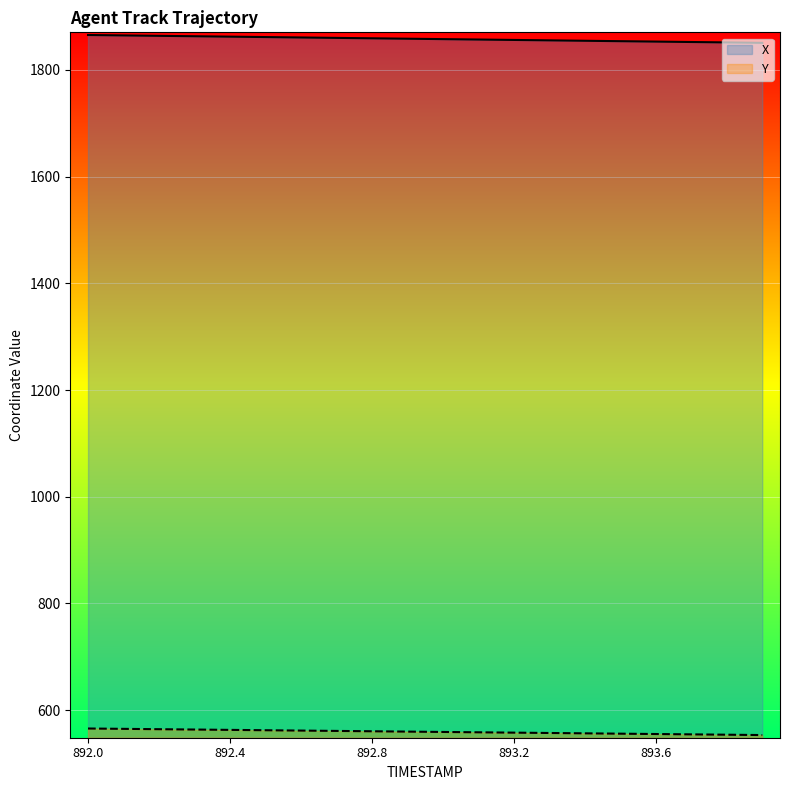

How many categories are shown in the chart?

20